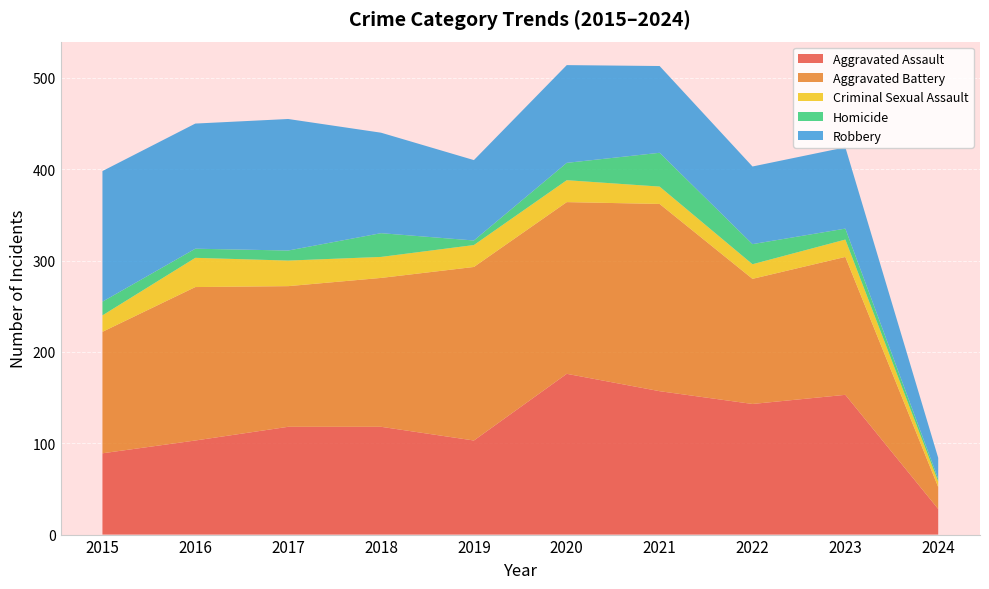

Reading left to right, what are all the values shown in this chart?

Aggravated Assault: 2015=89	2016=103	2017=118	2018=118	2019=103	2020=176	2021=157	2022=143	2023=153	2024=28
Aggravated Battery: 2015=133	2016=168	2017=154	2018=163	2019=190	2020=188	2021=205	2022=137	2023=151	2024=24
Criminal Sexual Assault: 2015=18	2016=32	2017=28	2018=23	2019=24	2020=24	2021=19	2022=16	2023=19	2024=6
Homicide: 2015=15	2016=10	2017=11	2018=26	2019=5	2020=19	2021=37	2022=22	2023=12	2024=3
Robbery: 2015=143	2016=137	2017=144	2018=110	2019=88	2020=107	2021=95	2022=85	2023=89	2024=23